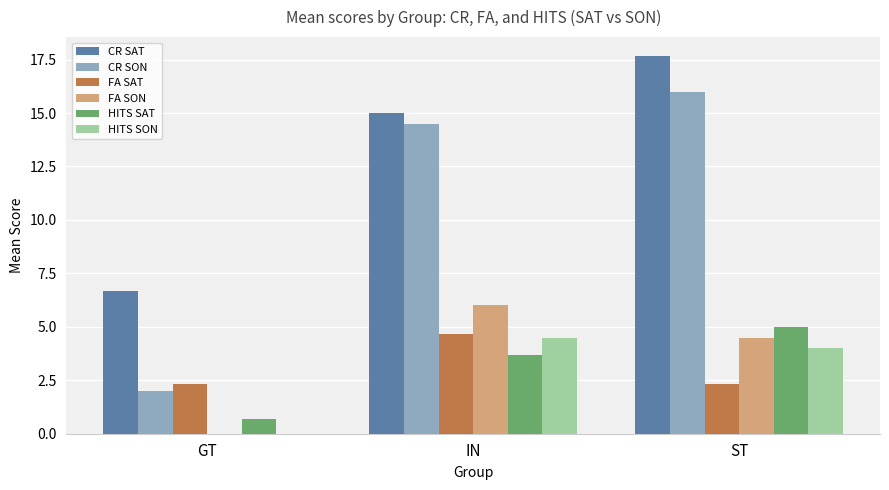

At which label does HITS SON first exceed 4?

IN